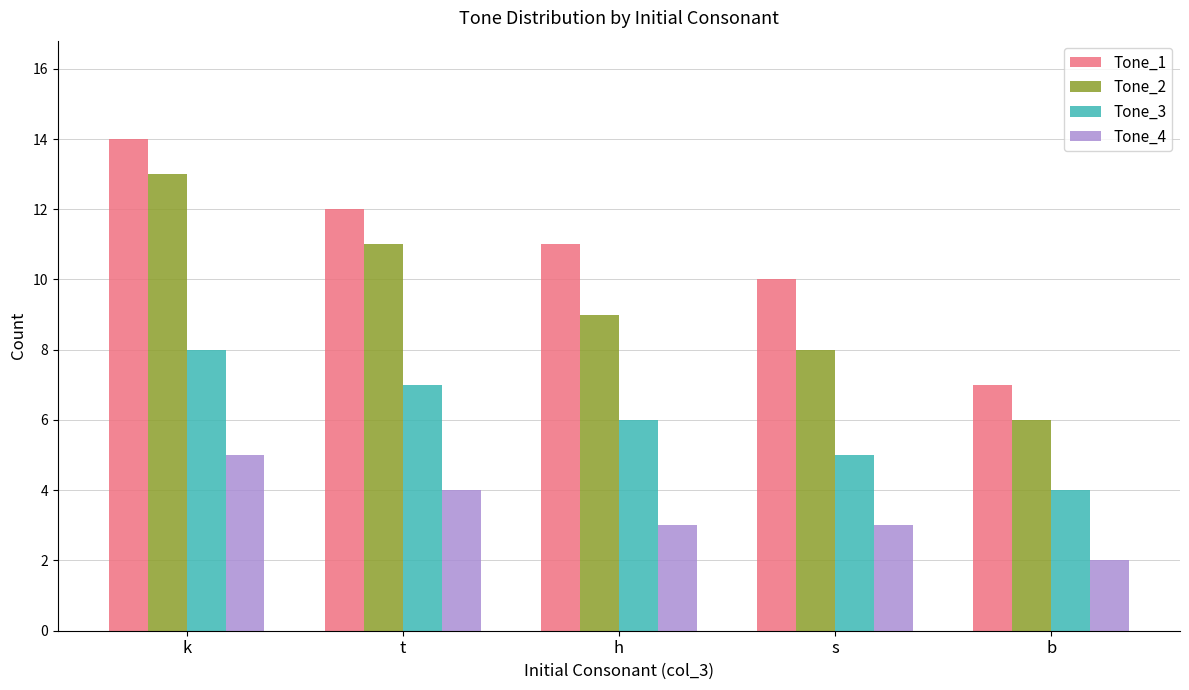

What is the spread (max minus min) of values at h?

8